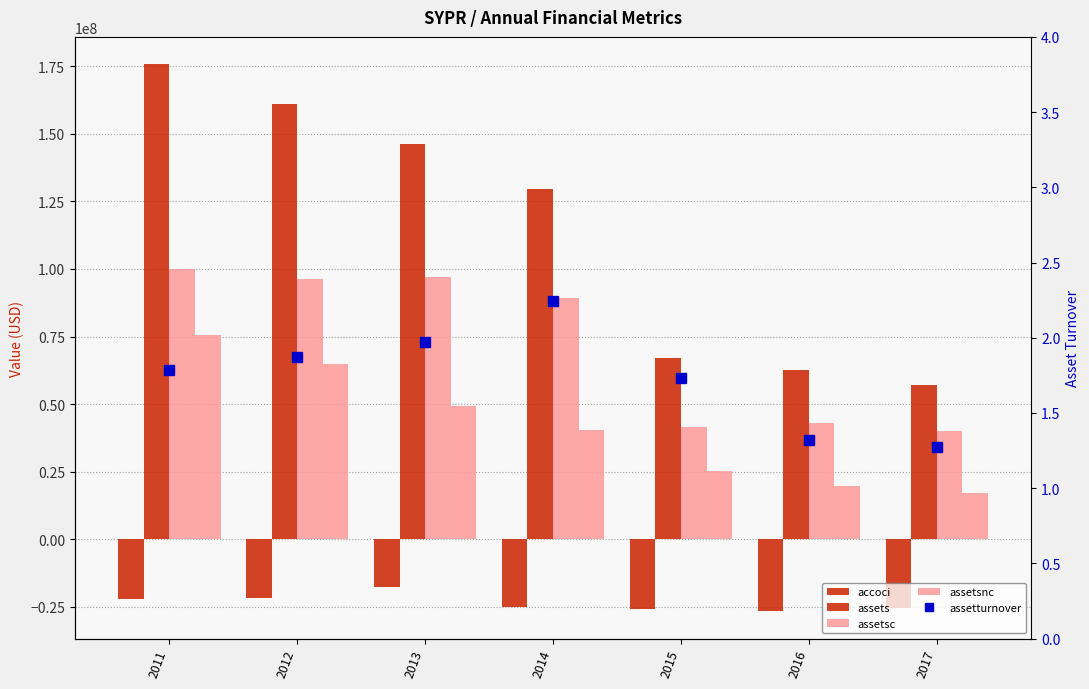

List the series in order of their peak value, lowest first.

accoci, assetturnover, assetsnc, assetsc, assets